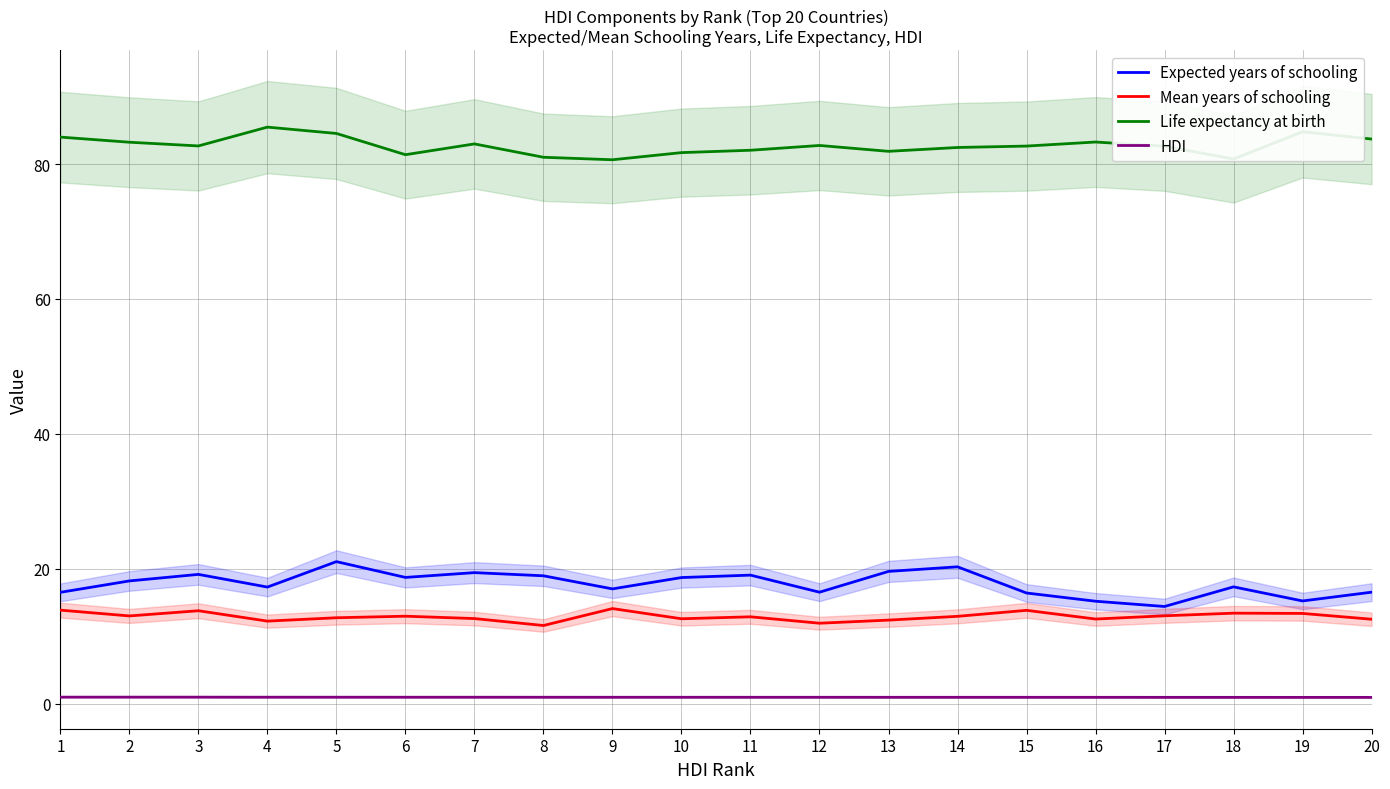

True or false: Life expectancy at birth and Mean years of schooling intersect in this chart.

False